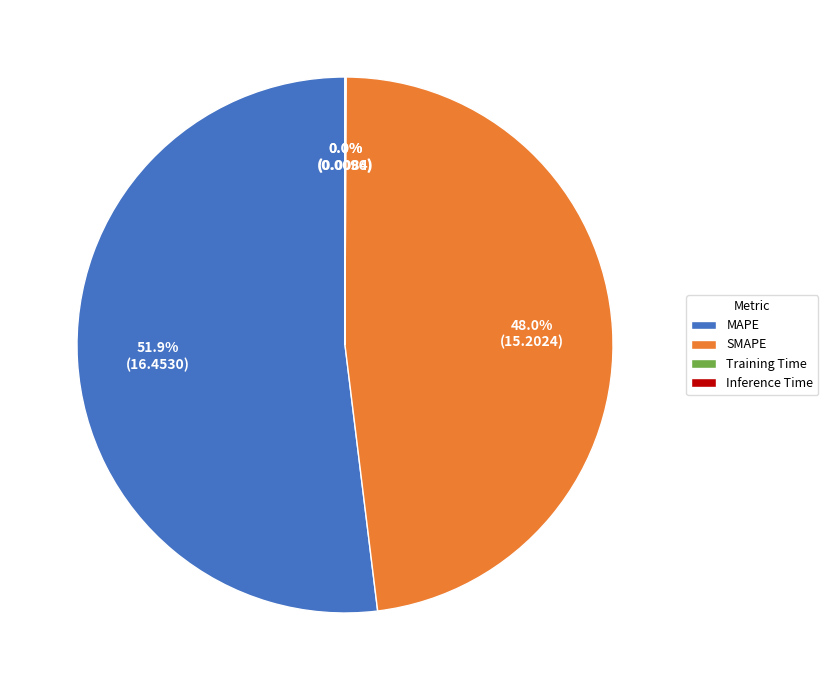

Is MAPE the majority of the pie?

Yes